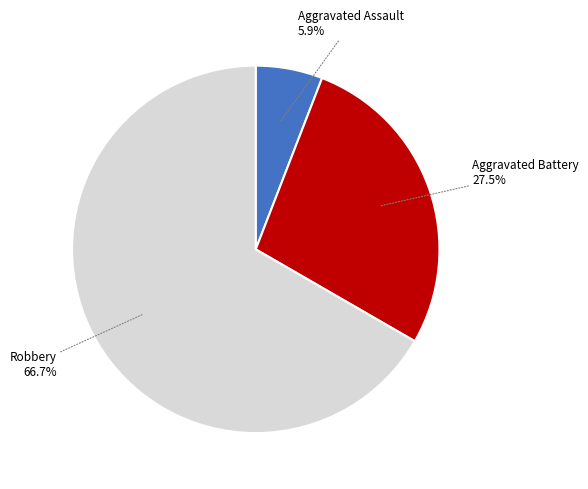

Is there any slice that represents more than half of the pie?

Yes